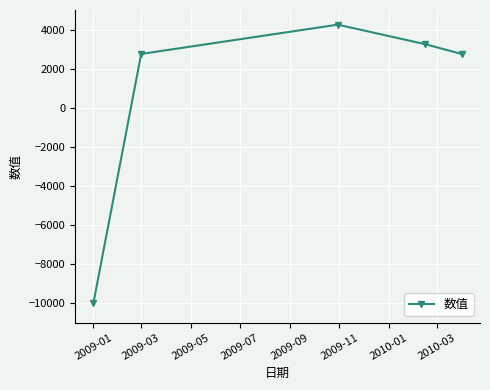

What is the value of the 2nd point from the left?

2750